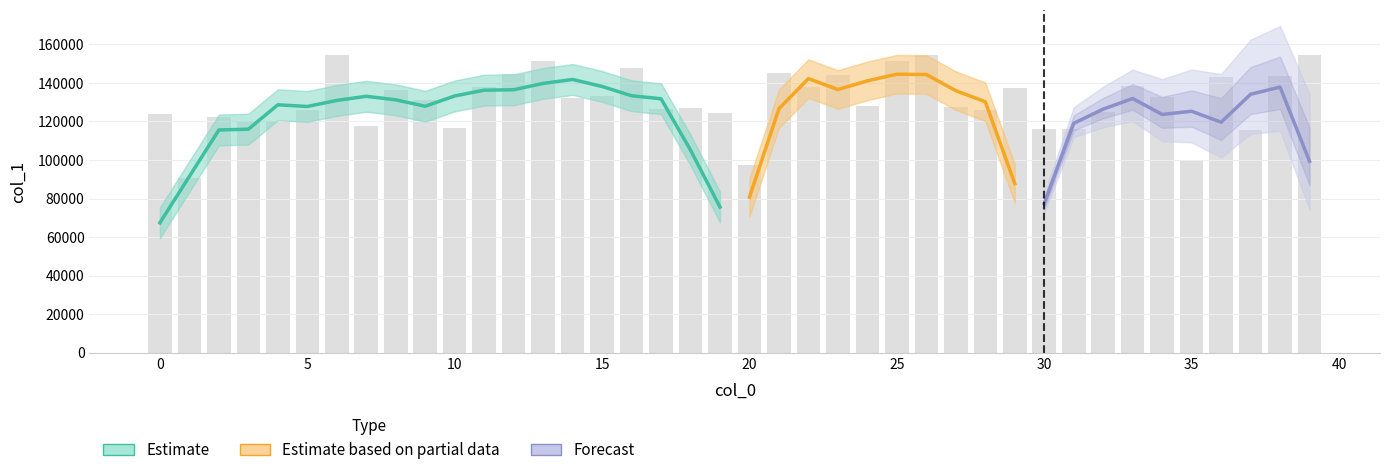

List the labels in order of value, largest first.

39, 26, 6, 25, 13, 16, 21, 12, 23, 38, 36, 33, 22, 11, 29, 8, 15, 34, 14, 9, 24, 27, 18, 17, 28, 5, 32, 19, 0, 2, 3, 4, 7, 10, 31, 30, 37, 35, 20, 1